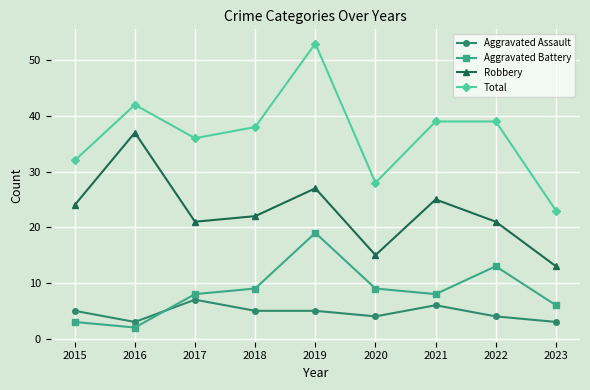

Reading left to right, list all the values displayed in this chart.

Aggravated Assault: 5	3	7	5	5	4	6	4	3
Aggravated Battery: 3	2	8	9	19	9	8	13	6
Robbery: 24	37	21	22	27	15	25	21	13
Total: 32	42	36	38	53	28	39	39	23